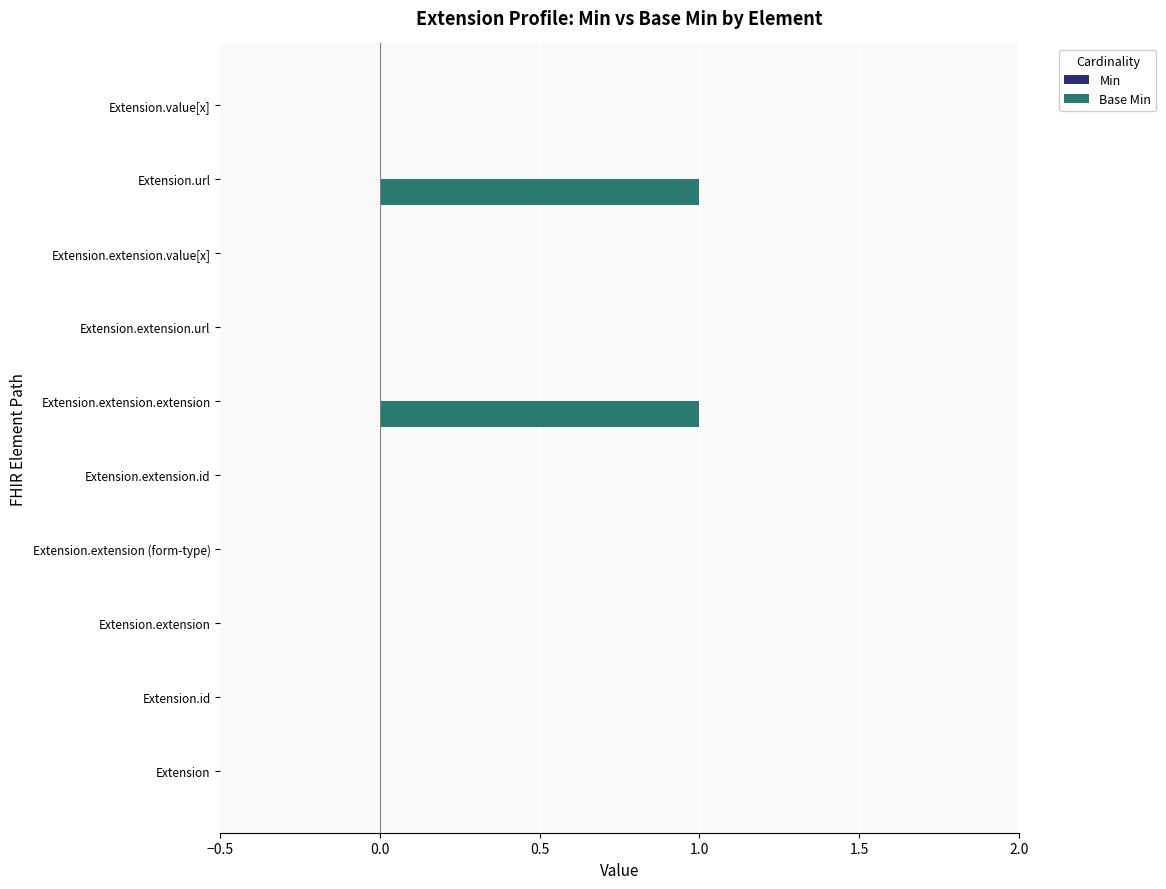

What is the change in value from Extension to Extension.extension.extension?

+1